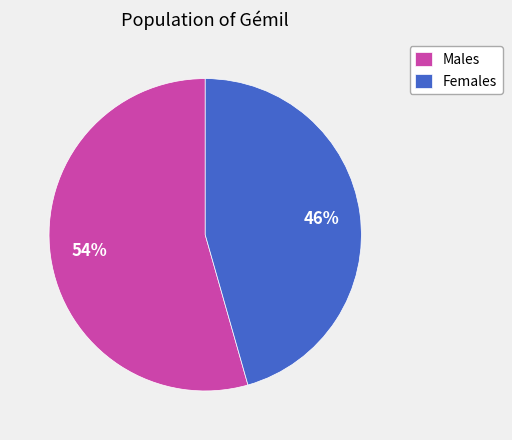

Count the number of slices in the pie.

2